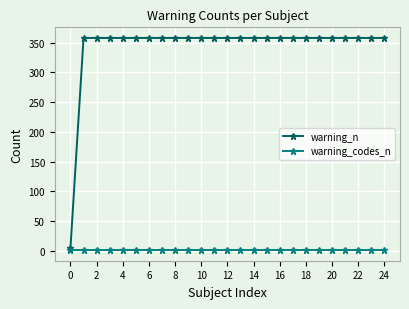

Rank the series by their average value, from highest to lowest.

warning_n, warning_codes_n